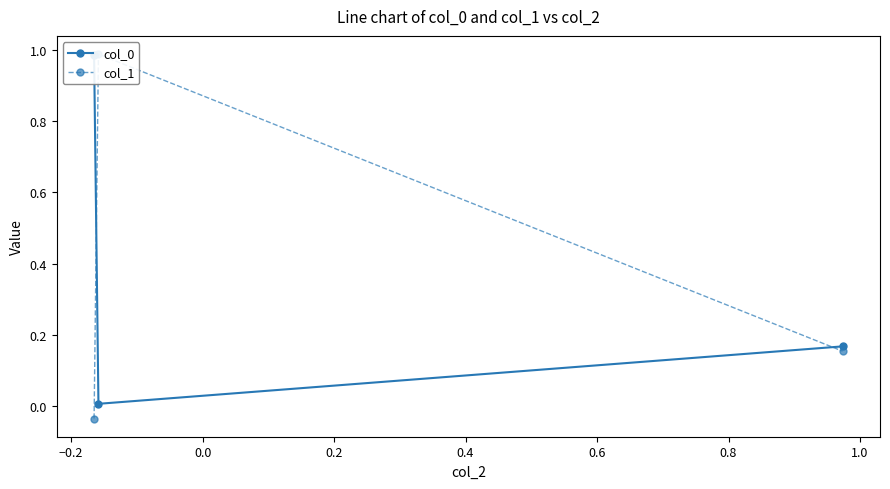

What is the approximate value of col_1 at 0.0?

0.2